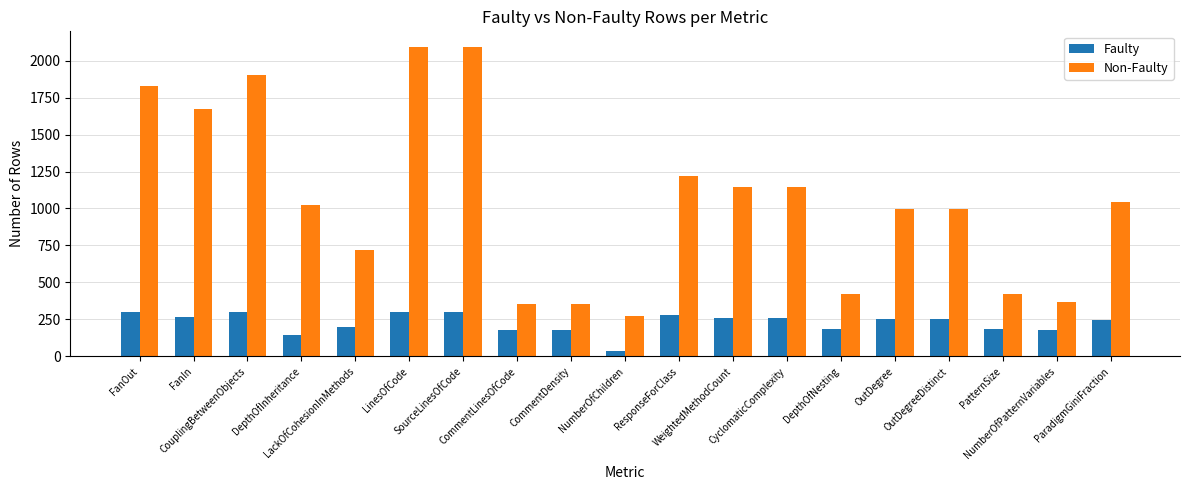

How many values in the Faulty series are below 255?

9